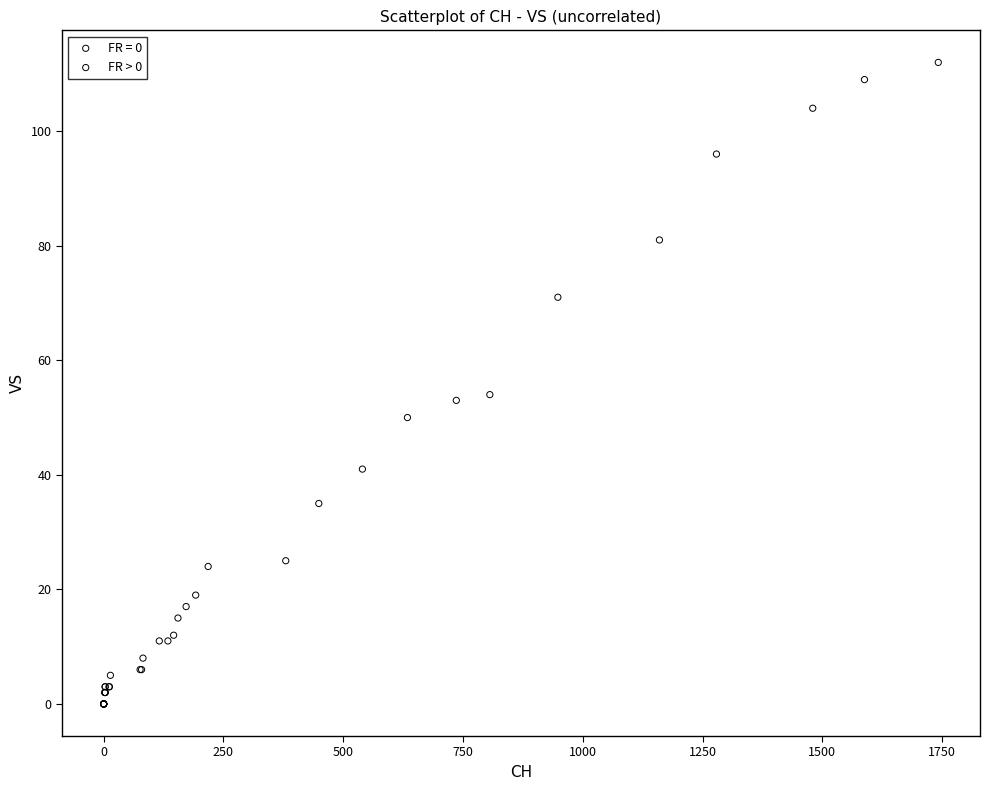

Which series reaches the maximum Y coordinate?

FR > 0